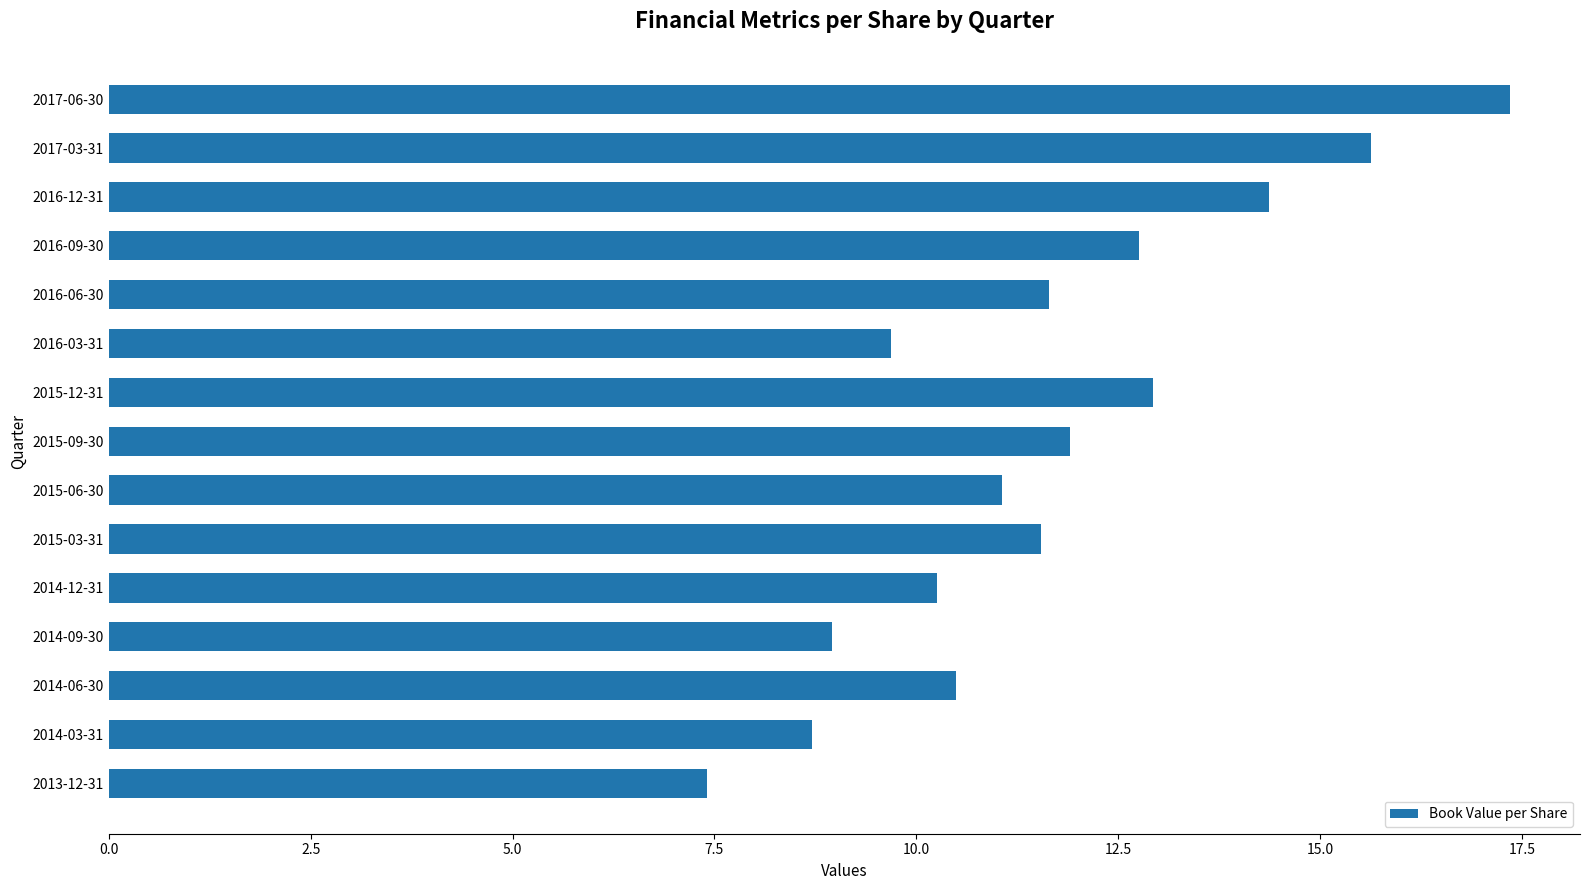

What is the difference between the maximum and minimum values?

9.9